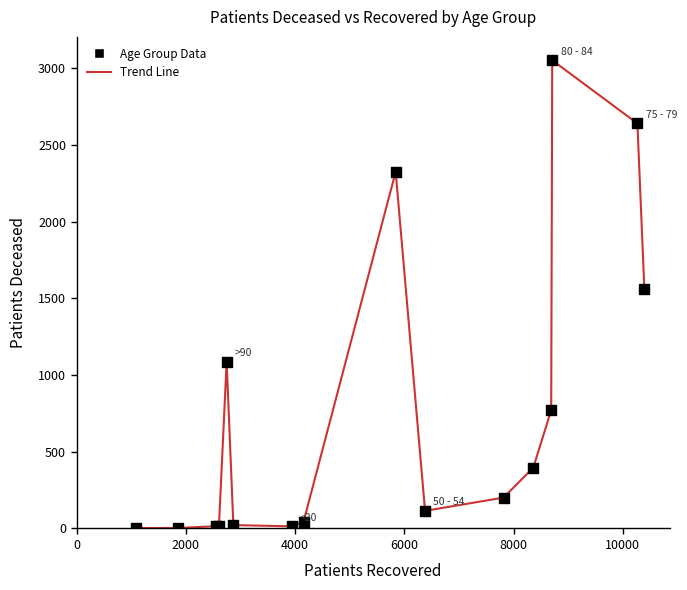

What Y value in the scatter plot is closest to 1527?

1564